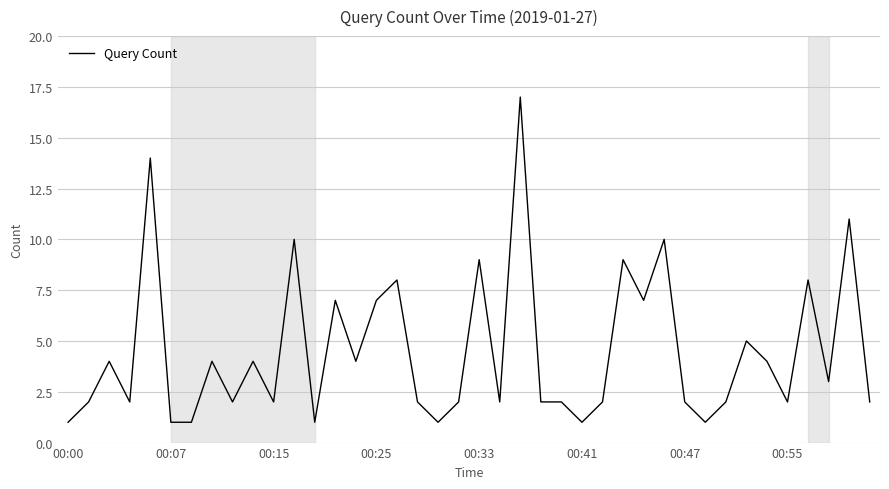

What is the maximum value shown in the chart?

17